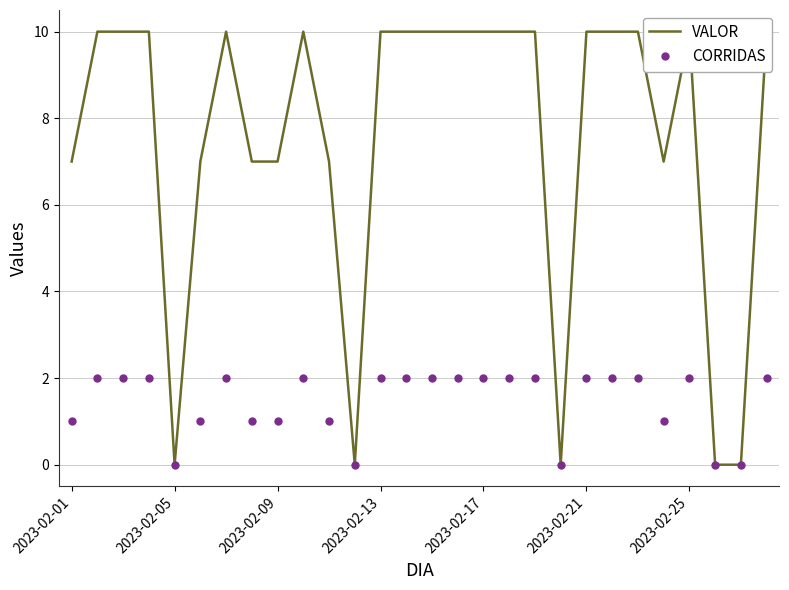

What is the value of the CORRIDAS point at the 15th from the left?

2